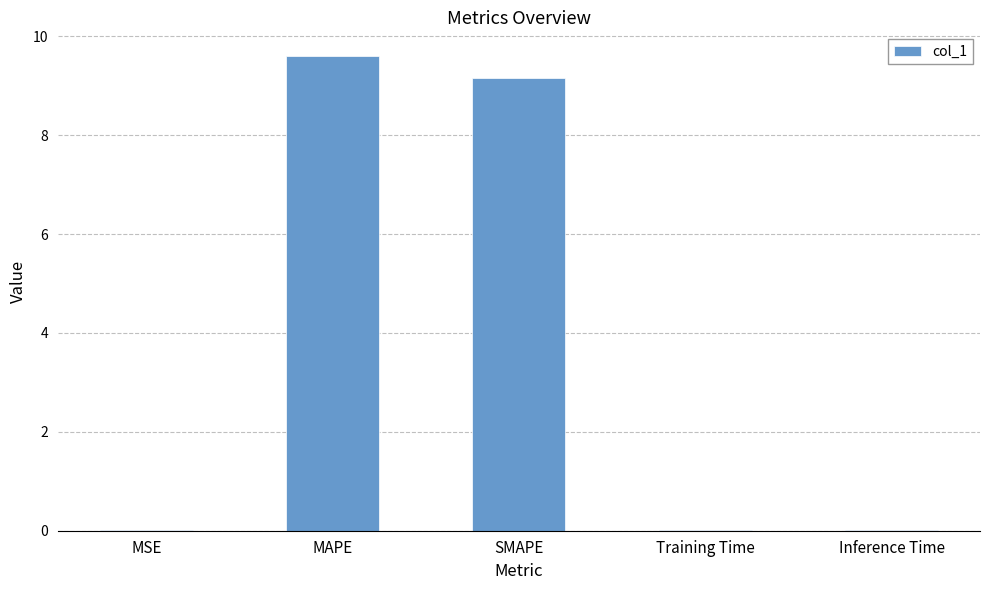

How many distinct data groups are displayed?

1